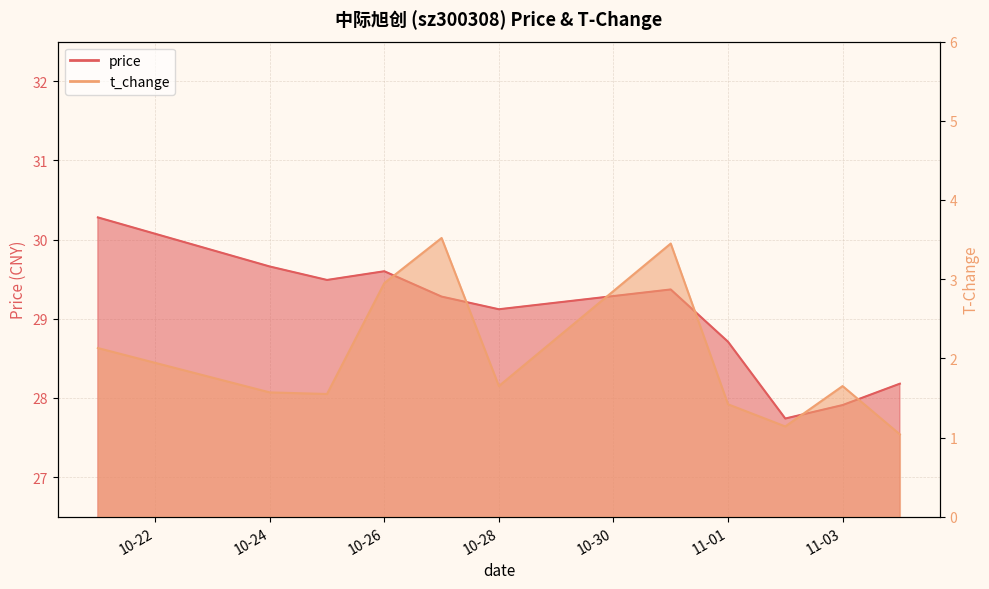

Where is price nearest to the value 29?

10-28